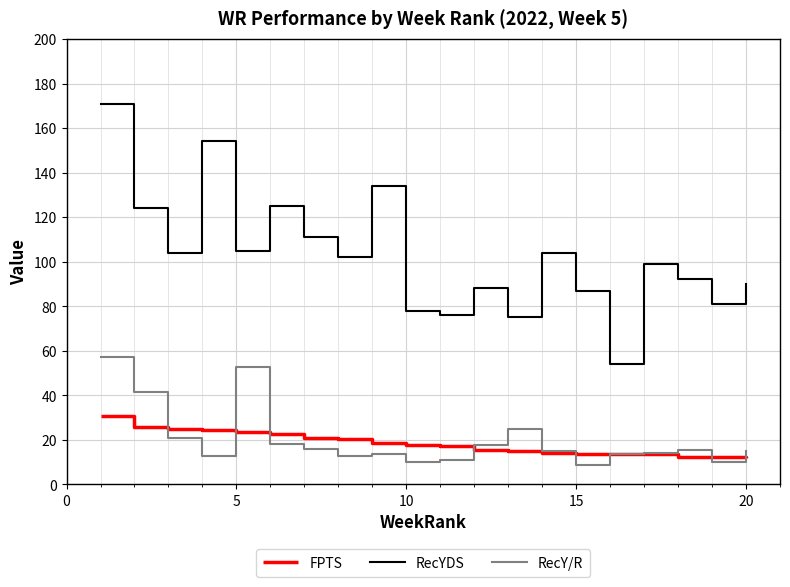

True or false: RecYDS and RecY/R cross at least once.

False